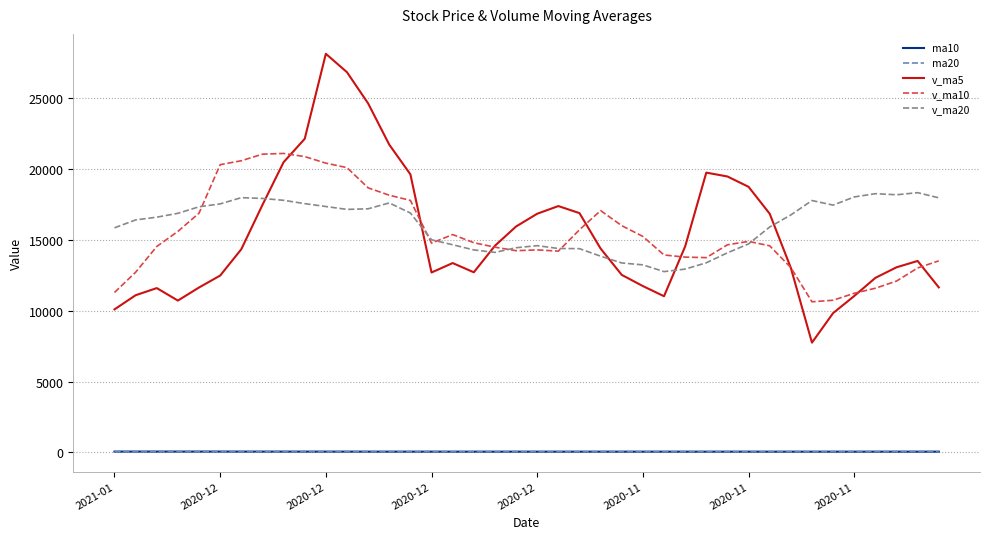

Which series has the largest range (max minus min)?

v_ma5